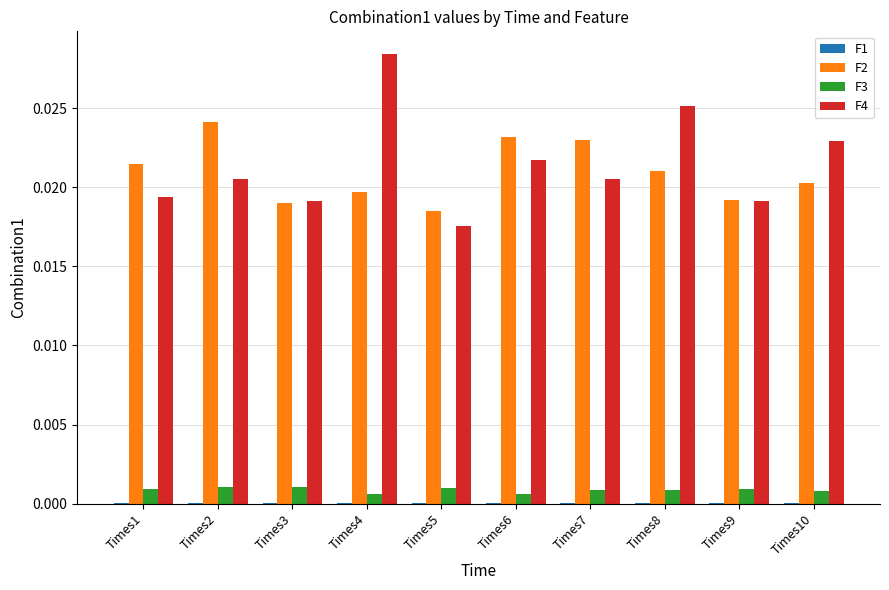

How many groups of bars are there?

10